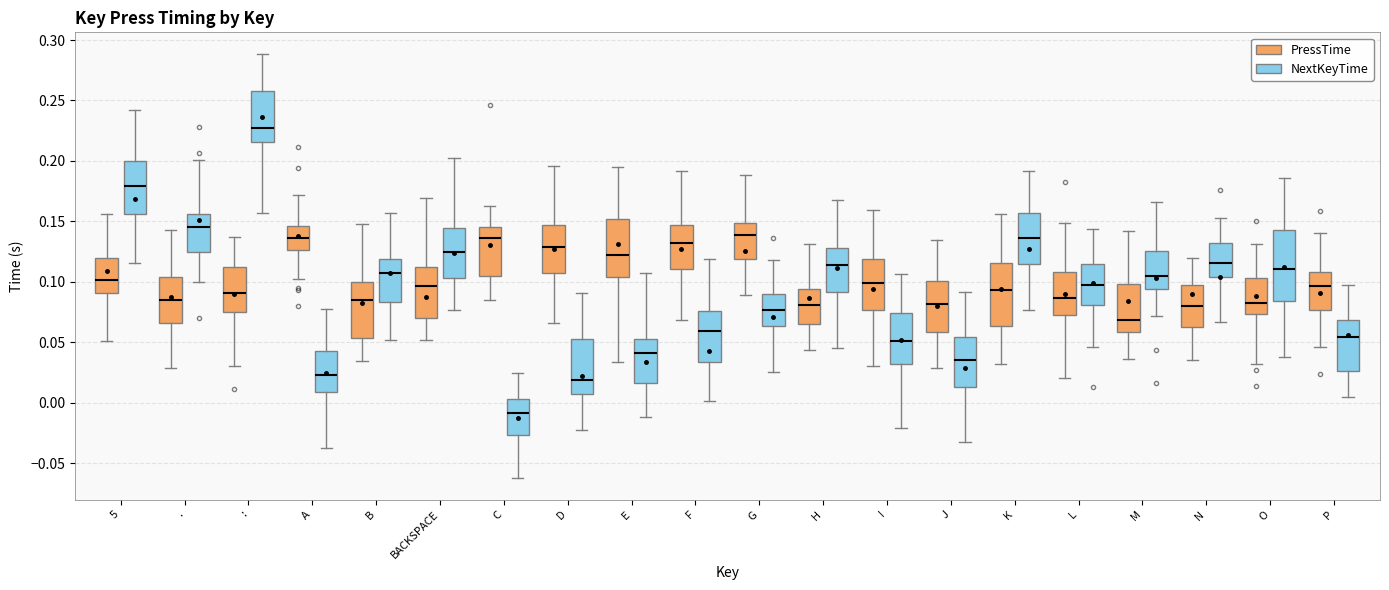

Reading left to right, transcribe this box plot: for each box, give where its median line is, the range the box spans, and where its two whiskers end, as read against the y-axis. The values are not printed on the chart, so give them approximately, as read against the axis.

5 (PressTime): median 0.100, box 0.090 to 0.120, whiskers 0.050 to 0.155
5 (NextKeyTime): median 0.180, box 0.155 to 0.200, whiskers 0.115 to 0.240
. (PressTime): median 0.085, box 0.065 to 0.105, whiskers 0.030 to 0.145
. (NextKeyTime): median 0.145, box 0.125 to 0.155, whiskers 0.100 to 0.200
: (PressTime): median 0.090, box 0.075 to 0.110, whiskers 0.030 to 0.135
: (NextKeyTime): median 0.225, box 0.215 to 0.260, whiskers 0.155 to 0.290
A (PressTime): median 0.135, box 0.125 to 0.145, whiskers 0.105 to 0.170
A (NextKeyTime): median 0.025, box 0.010 to 0.045, whiskers -0.040 to 0.075
B (PressTime): median 0.085, box 0.055 to 0.100, whiskers 0.035 to 0.150
B (NextKeyTime): median 0.110, box 0.085 to 0.120, whiskers 0.050 to 0.155
BACKSPACE (PressTime): median 0.095, box 0.070 to 0.110, whiskers 0.050 to 0.170
BACKSPACE (NextKeyTime): median 0.125, box 0.105 to 0.145, whiskers 0.075 to 0.205
C (PressTime): median 0.135, box 0.105 to 0.145, whiskers 0.085 to 0.165
C (NextKeyTime): median -0.010, box -0.025 to 0.005, whiskers -0.065 to 0.025
D (PressTime): median 0.130, box 0.105 to 0.145, whiskers 0.065 to 0.195
D (NextKeyTime): median 0.020, box 0.005 to 0.055, whiskers -0.020 to 0.090
E (PressTime): median 0.120, box 0.105 to 0.150, whiskers 0.035 to 0.195
E (NextKeyTime): median 0.040, box 0.015 to 0.055, whiskers -0.010 to 0.105
F (PressTime): median 0.130, box 0.110 to 0.145, whiskers 0.070 to 0.190
F (NextKeyTime): median 0.060, box 0.035 to 0.075, whiskers 0.000 to 0.120
G (PressTime): median 0.140, box 0.120 to 0.150, whiskers 0.090 to 0.190
G (NextKeyTime): median 0.075, box 0.065 to 0.090, whiskers 0.025 to 0.120
H (PressTime): median 0.080, box 0.065 to 0.095, whiskers 0.045 to 0.130
H (NextKeyTime): median 0.115, box 0.090 to 0.130, whiskers 0.045 to 0.170
I (PressTime): median 0.100, box 0.075 to 0.120, whiskers 0.030 to 0.160
I (NextKeyTime): median 0.050, box 0.030 to 0.075, whiskers -0.020 to 0.105
J (PressTime): median 0.080, box 0.060 to 0.100, whiskers 0.030 to 0.135
J (NextKeyTime): median 0.035, box 0.015 to 0.055, whiskers -0.030 to 0.090
K (PressTime): median 0.095, box 0.065 to 0.115, whiskers 0.030 to 0.155
K (NextKeyTime): median 0.135, box 0.115 to 0.155, whiskers 0.075 to 0.190
L (PressTime): median 0.085, box 0.075 to 0.110, whiskers 0.020 to 0.150
L (NextKeyTime): median 0.100, box 0.080 to 0.115, whiskers 0.045 to 0.145
M (PressTime): median 0.070, box 0.060 to 0.100, whiskers 0.035 to 0.140
M (NextKeyTime): median 0.105, box 0.095 to 0.125, whiskers 0.070 to 0.165
N (PressTime): median 0.080, box 0.065 to 0.100, whiskers 0.035 to 0.120
N (NextKeyTime): median 0.115, box 0.105 to 0.130, whiskers 0.065 to 0.155
O (PressTime): median 0.085, box 0.075 to 0.105, whiskers 0.030 to 0.130
O (NextKeyTime): median 0.110, box 0.085 to 0.145, whiskers 0.040 to 0.185
P (PressTime): median 0.095, box 0.075 to 0.110, whiskers 0.045 to 0.140
P (NextKeyTime): median 0.055, box 0.025 to 0.070, whiskers 0.005 to 0.100